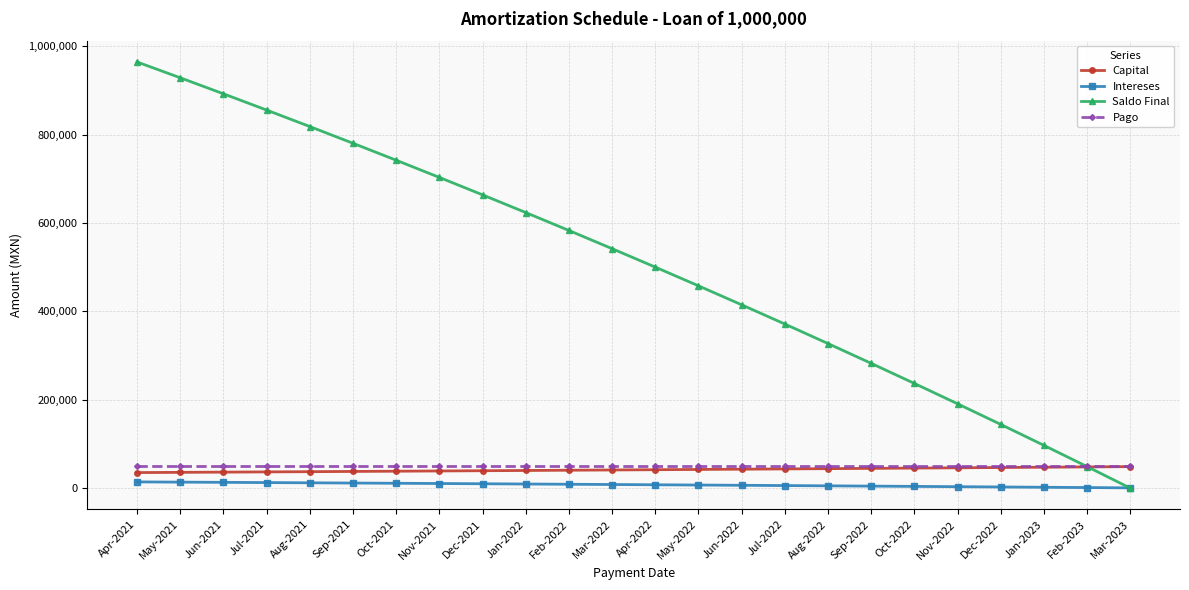

The value of Capital at May-2022 is 42354.0. True or false?

True